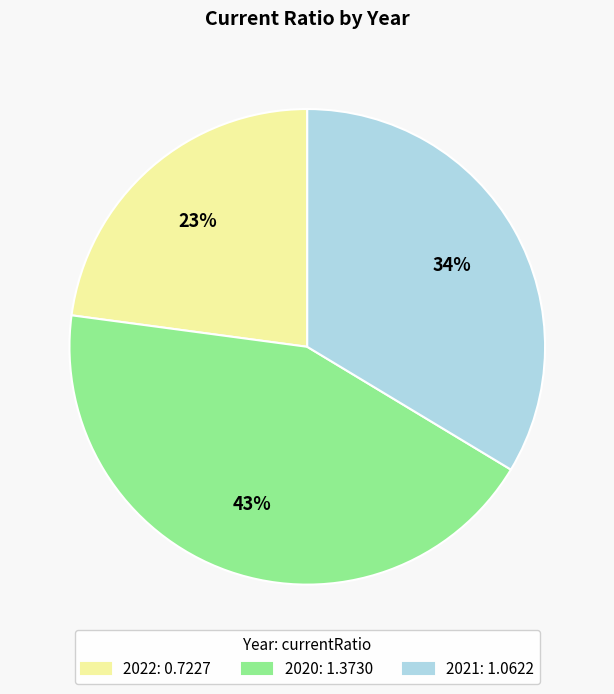

To the nearest percent, what is the difference between the 2022 and 2021 slice percentages?

11%